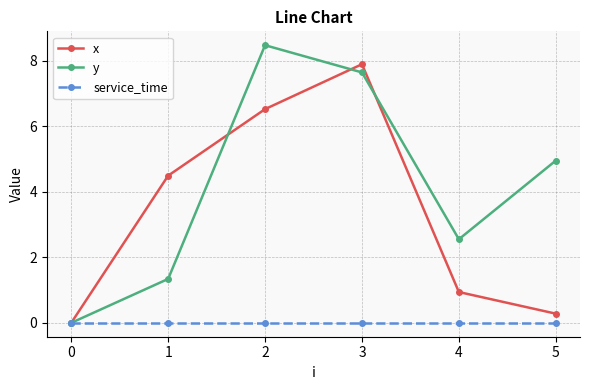

What is the total value across all series at 5?

5.2